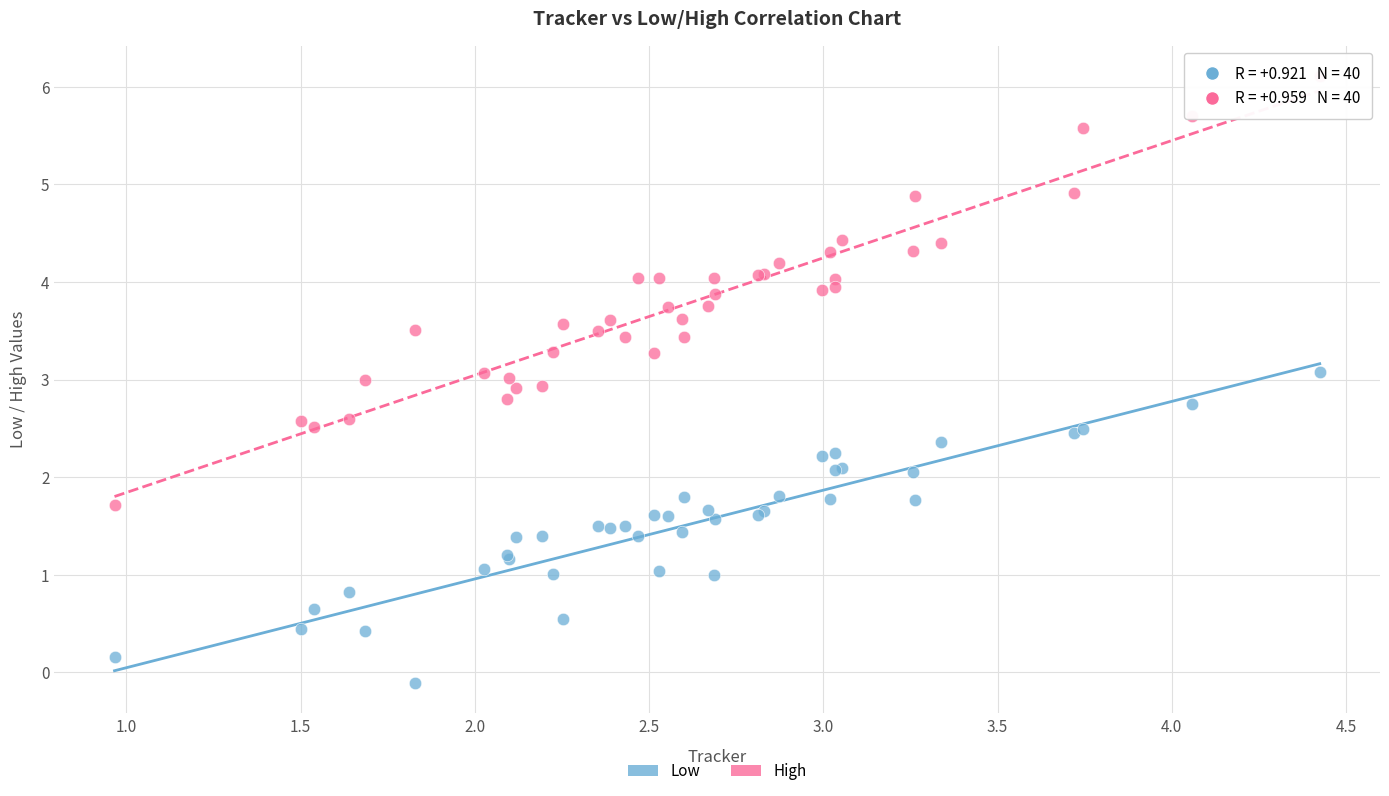

Which series contains the lowest Y value?

Low